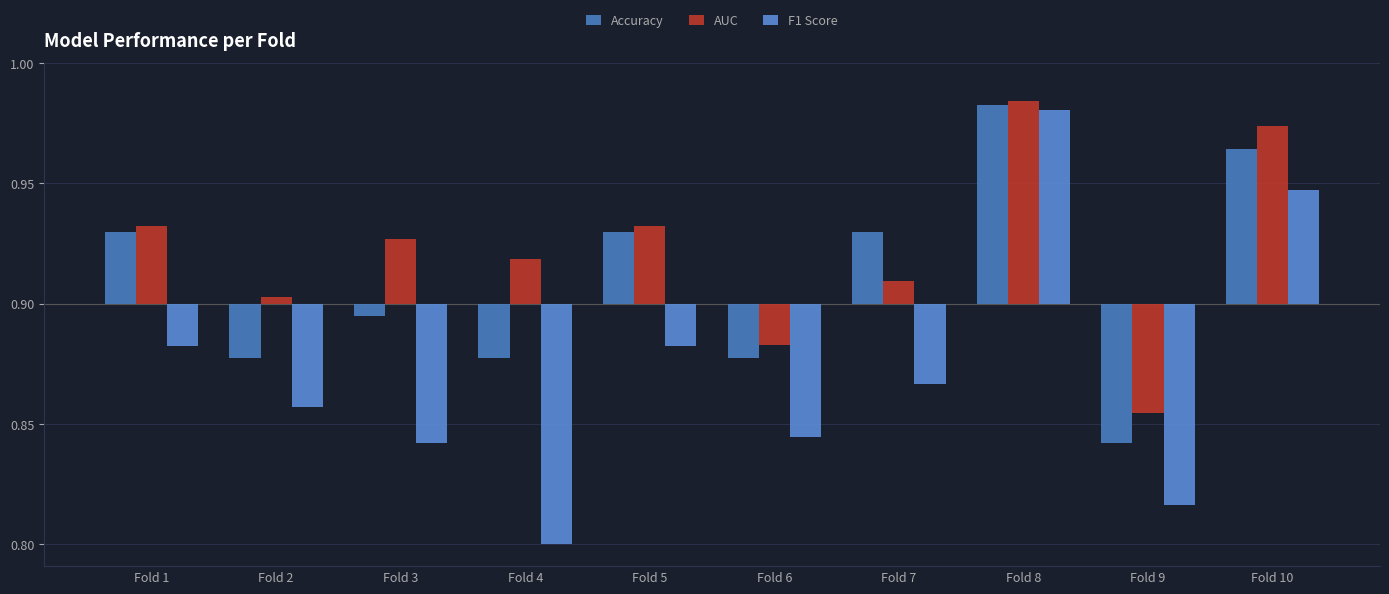

Rank the series by their average value, from lowest to highest.

F1 Score, Accuracy, AUC